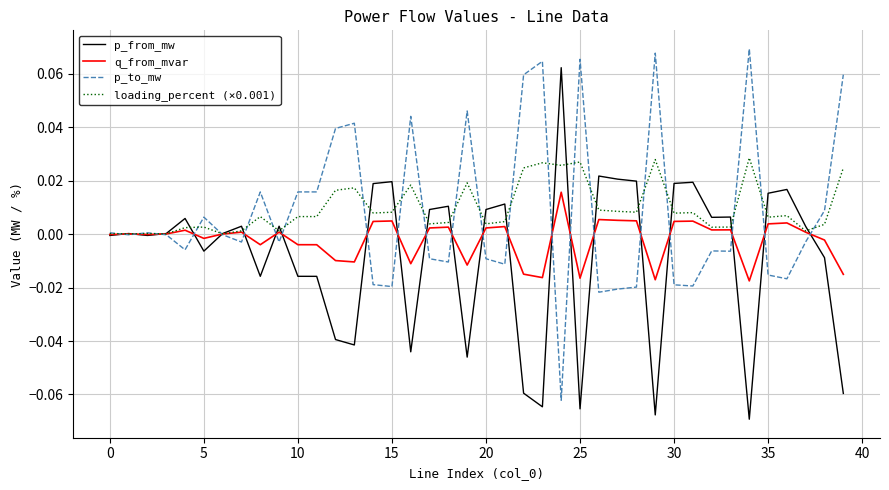

Which series ends up on top after the final intersection of q_from_mvar and p_to_mw?

p_to_mw